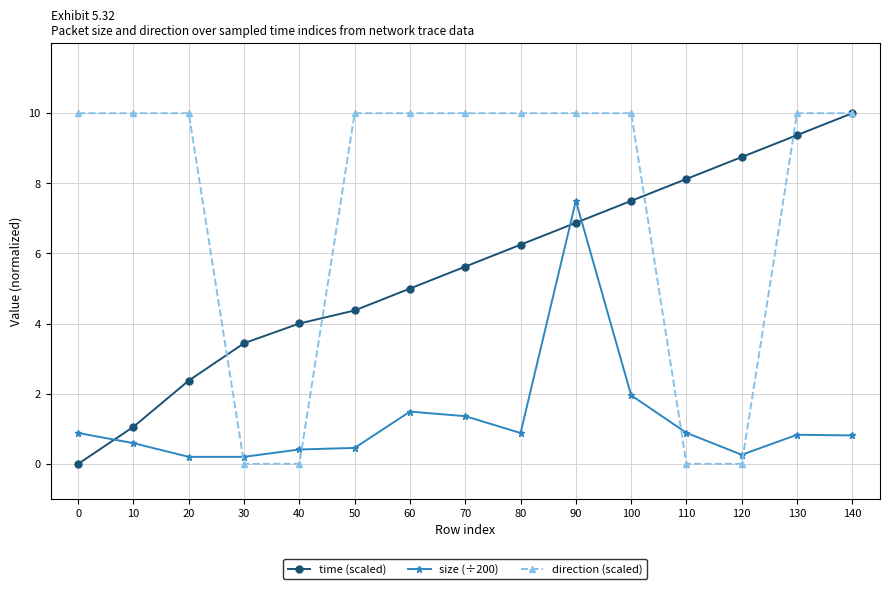

True or false: size (÷200) and time (scaled) cross at least once.

True